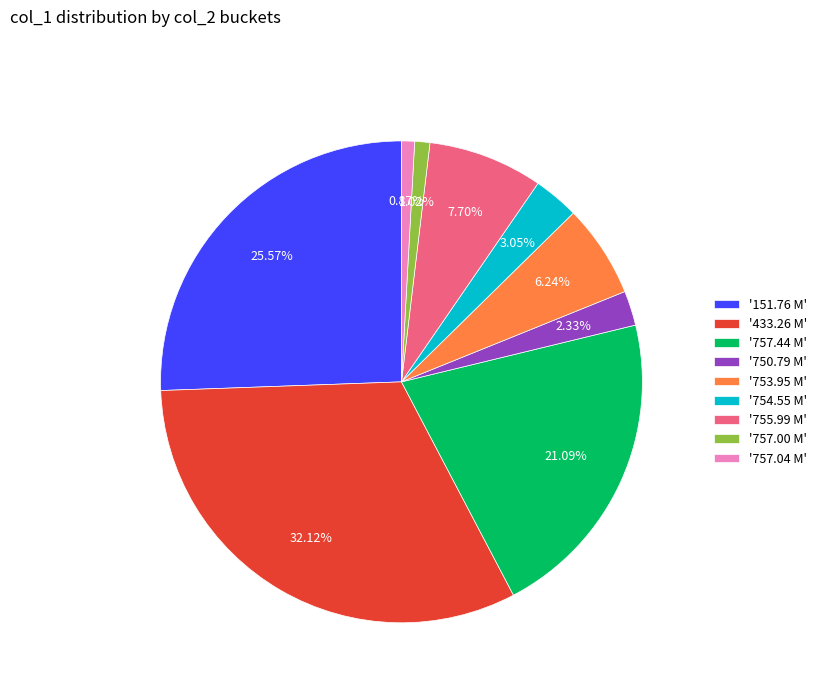

Between '433.26 M' and '757.44 M', which is larger?

'433.26 M'